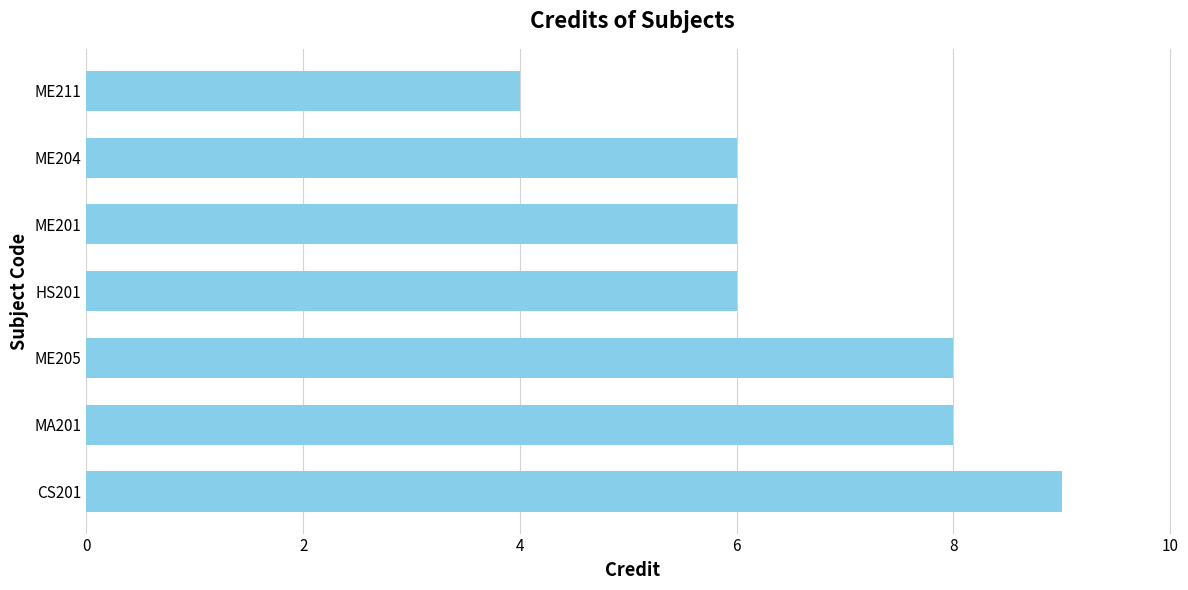

Reading bottom to top, what are all the values shown in this chart?

9	8	8	6	6	6	4